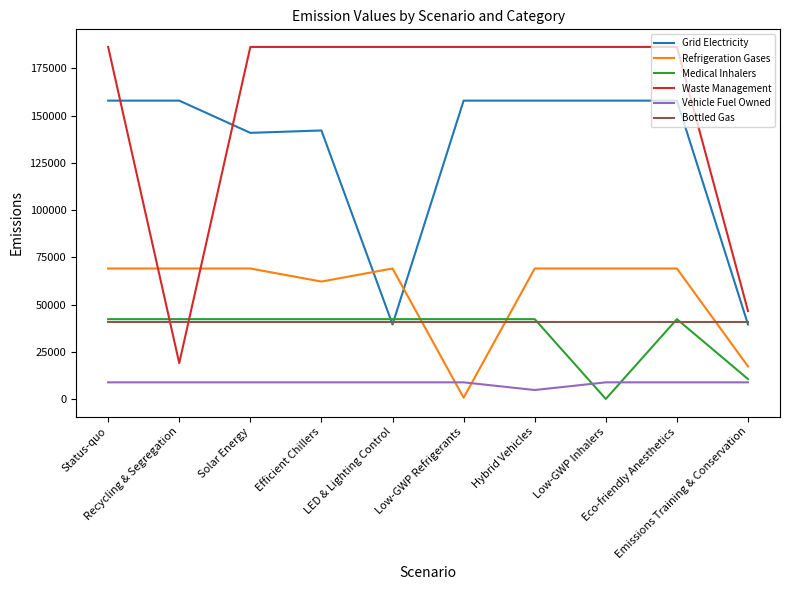

What are all the series names shown in the legend?

Grid Electricity, Refrigeration Gases, Medical Inhalers, Waste Management, Vehicle Fuel Owned, Bottled Gas